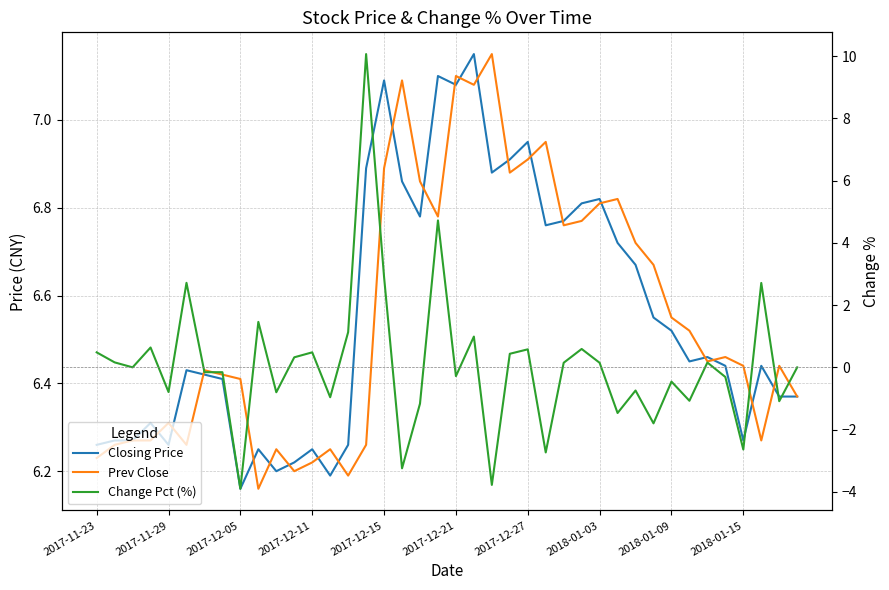

Is this an area chart (filled region under the line)?

No